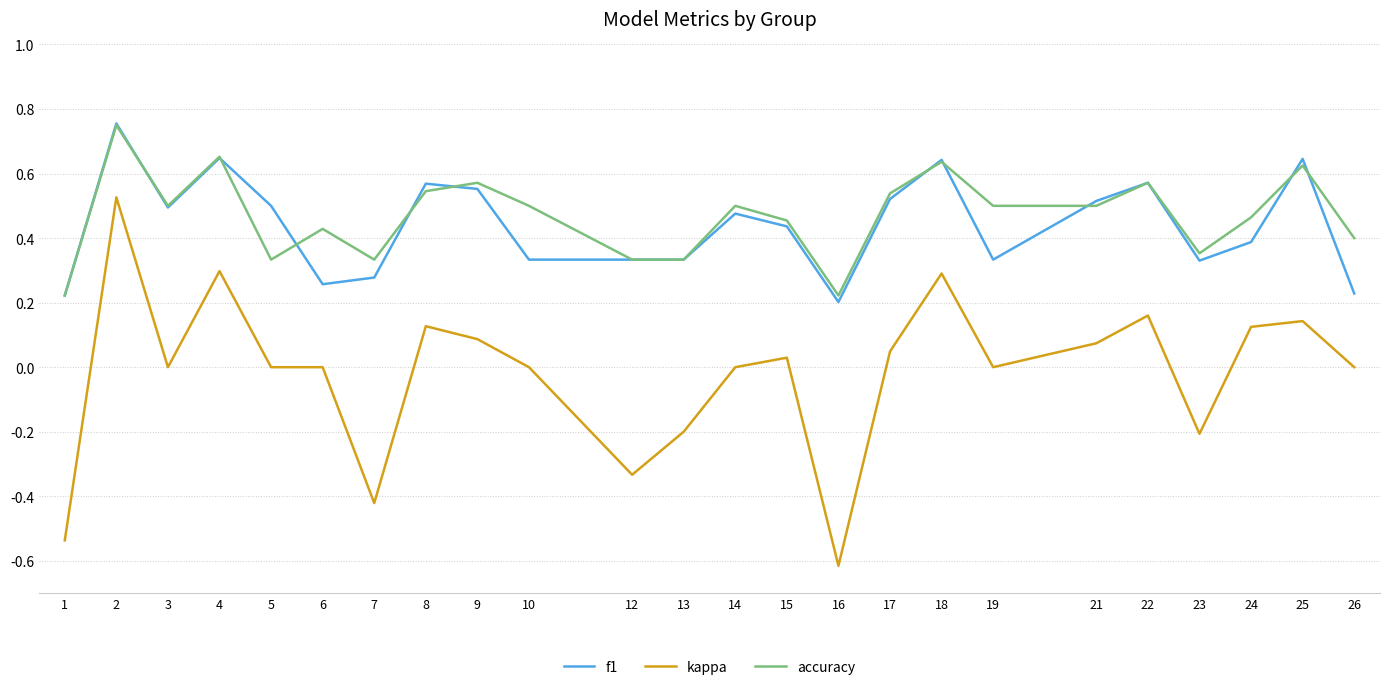

True or false: accuracy and kappa intersect in this chart.

False